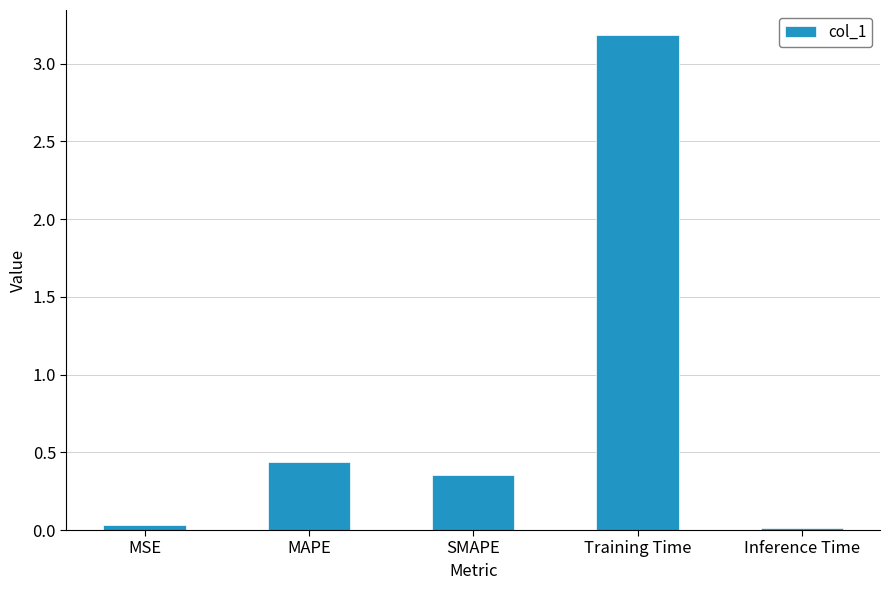

What is the label of the 4th bar from the left?

Training Time